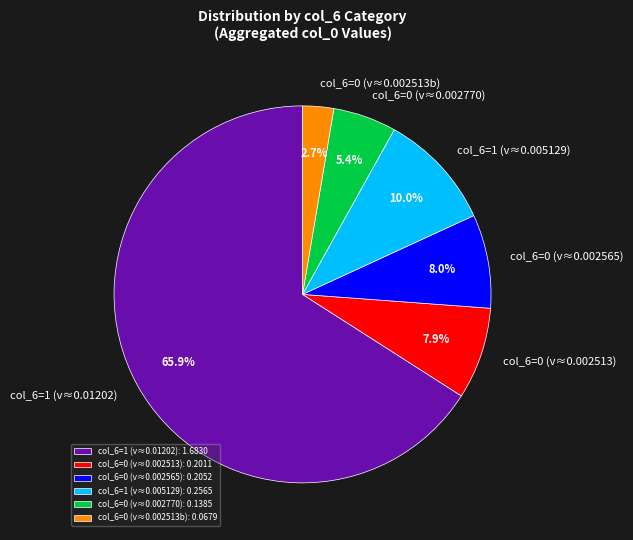

Is the sum of col_6=0 (v≈0.002513) and col_6=0 (v≈0.002770) greater than half?

No